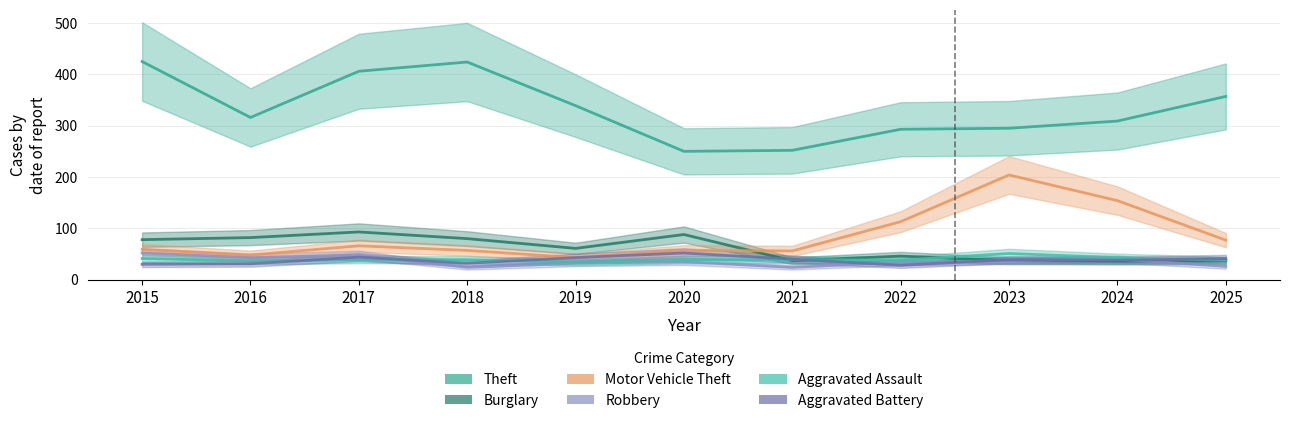

Count the number of data series in this chart.

6